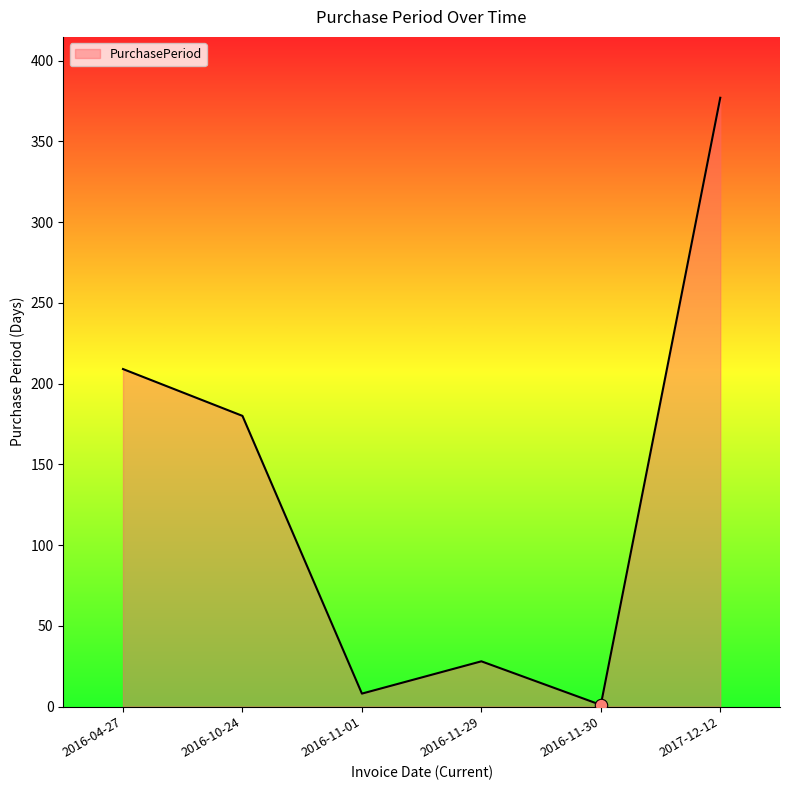

What is the change in value from 2016-11-29 to 2017-12-12?

+349